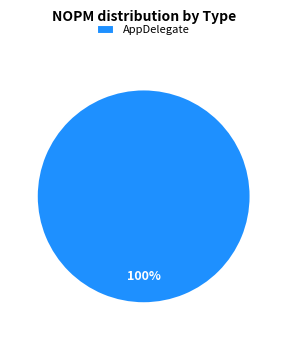

Rank the categories by value from highest to lowest.

AppDelegate